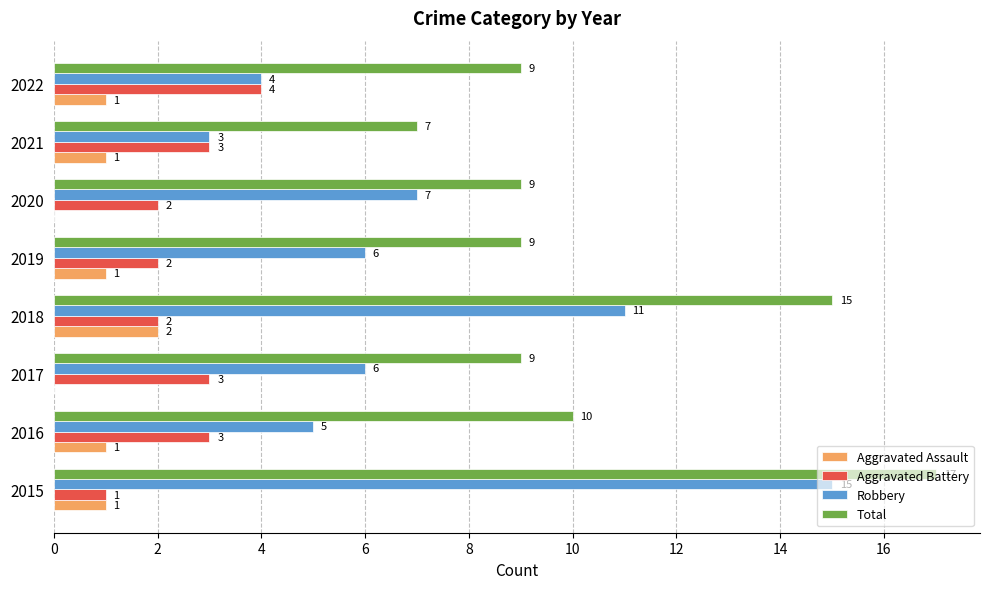

Is it true that Total equals 15 at 2018?

True